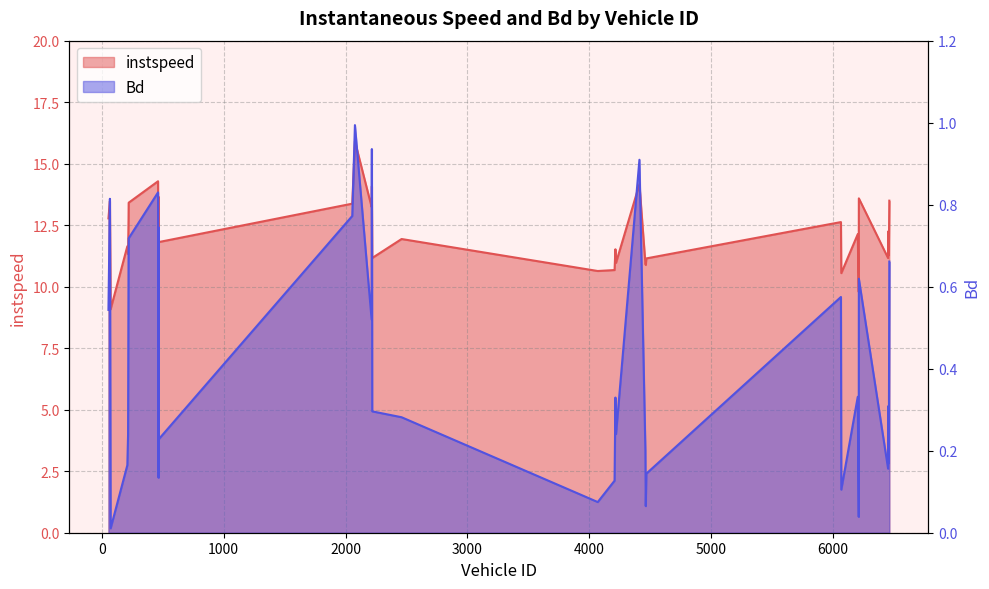

The instspeed series shows 4.2 at 4215.0. True or false?

False